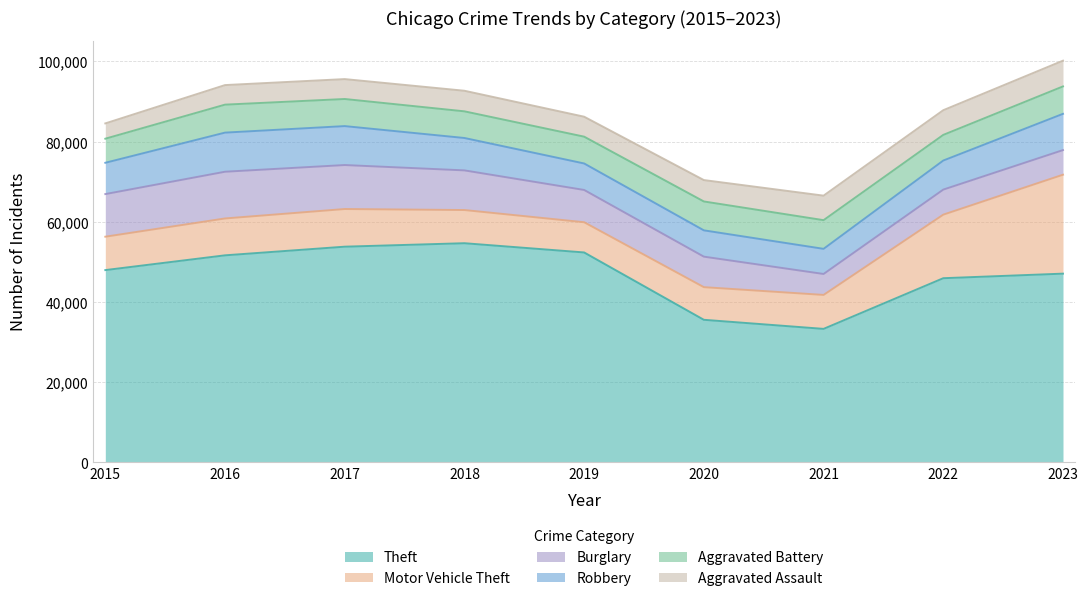

What is the sum of all Theft values?

422130